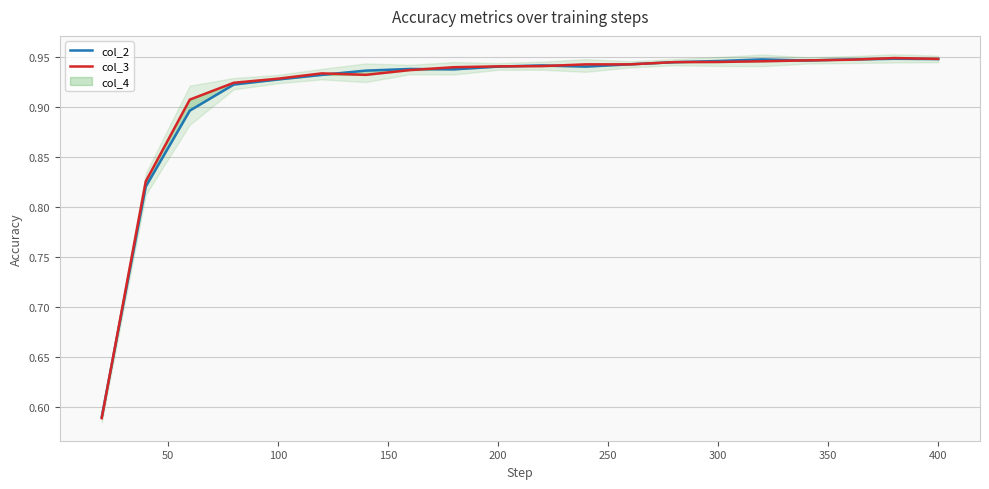

What is the sum of all col_2 values?

18.3